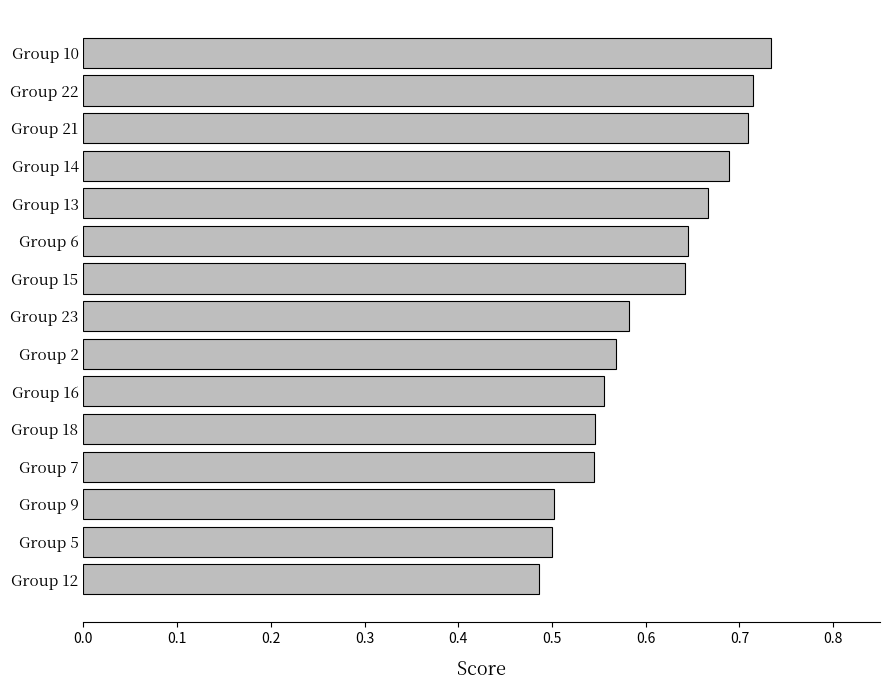

At which category does the chart reach its peak across all series?

Group 10